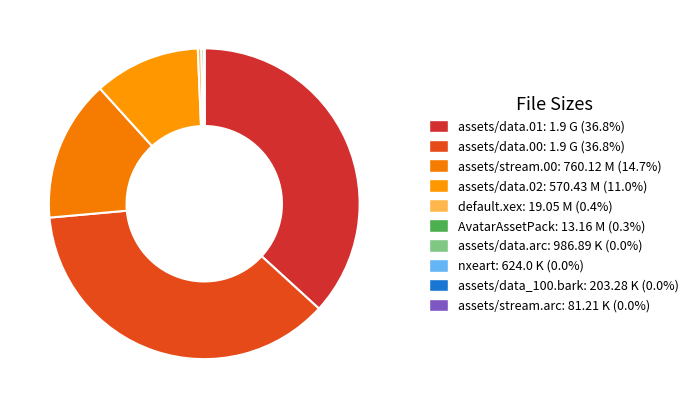

Which category has the smallest portion of the pie?

assets/stream.arc